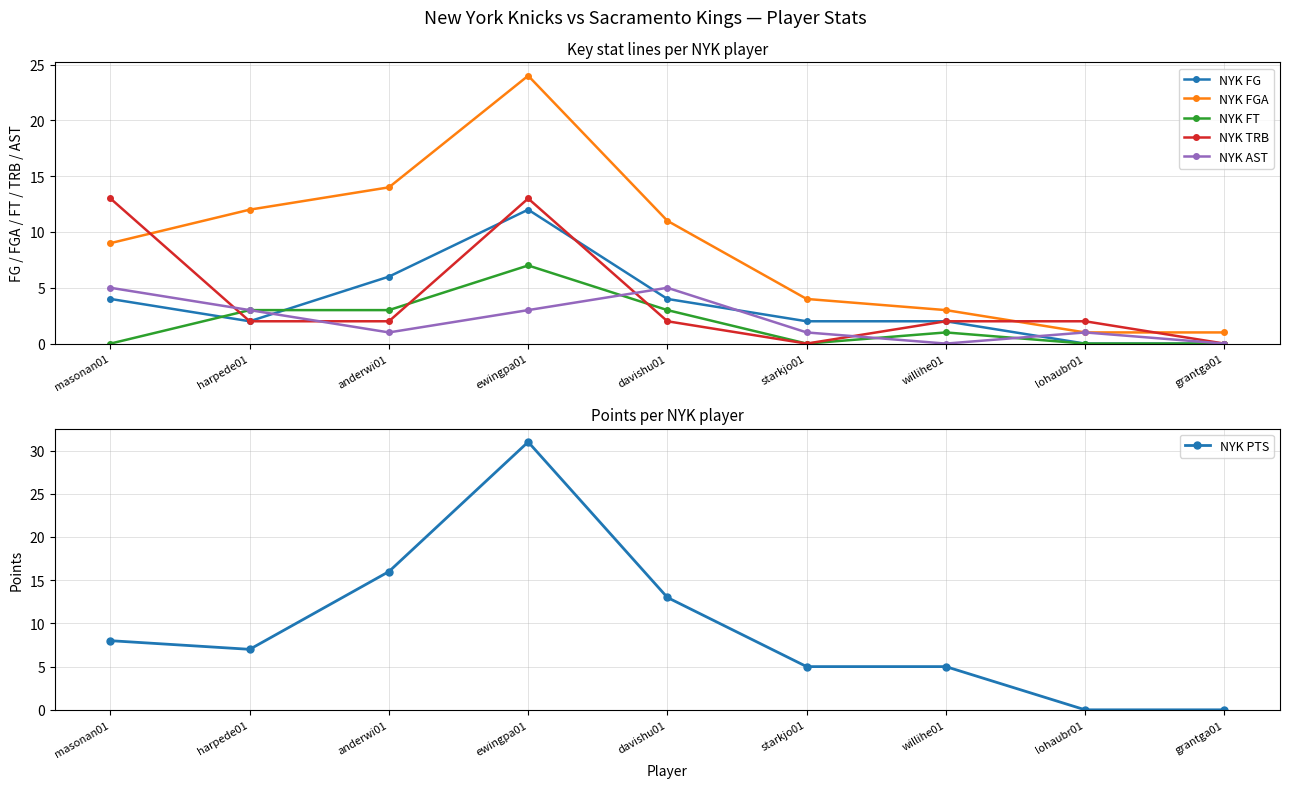

Which has a higher value, starkjo01 or ewingpa01?

ewingpa01